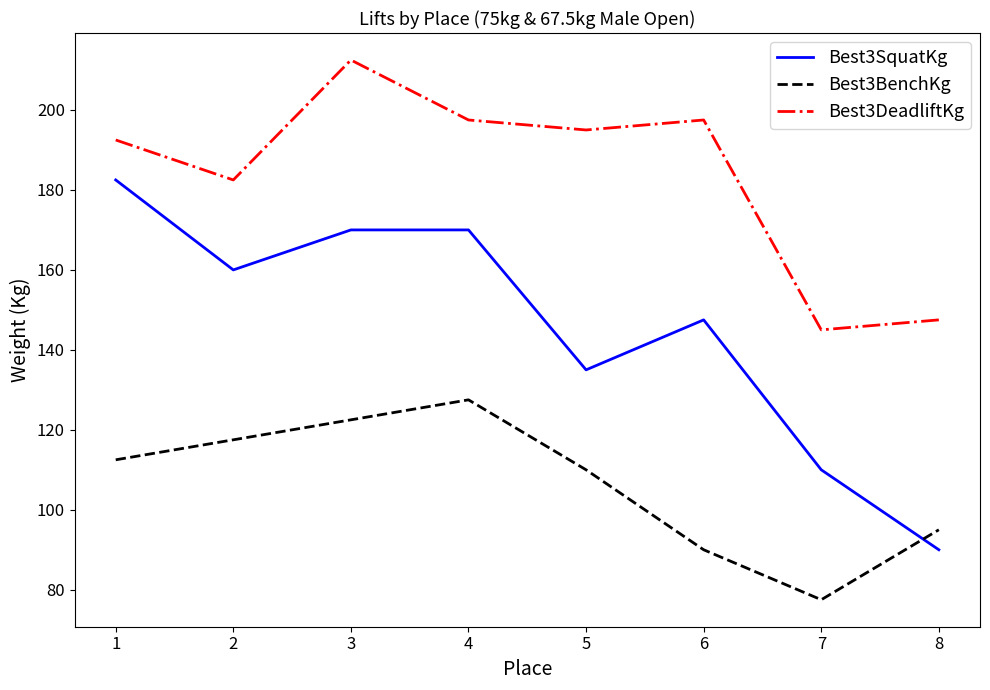

The Best3DeadliftKg series shows 147.5 at 8. True or false?

True